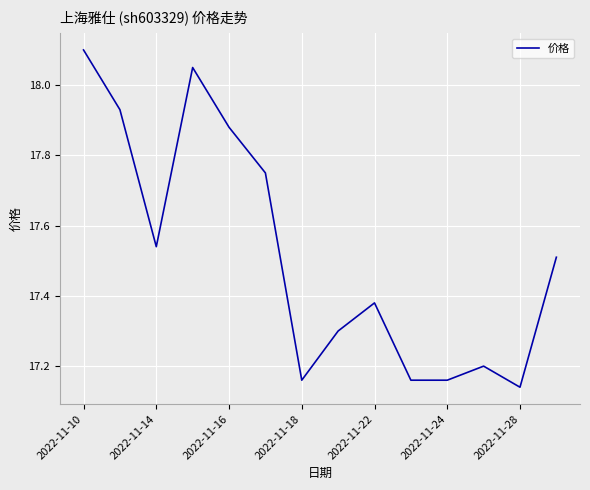

What is the difference between the maximum and minimum values?

1.0